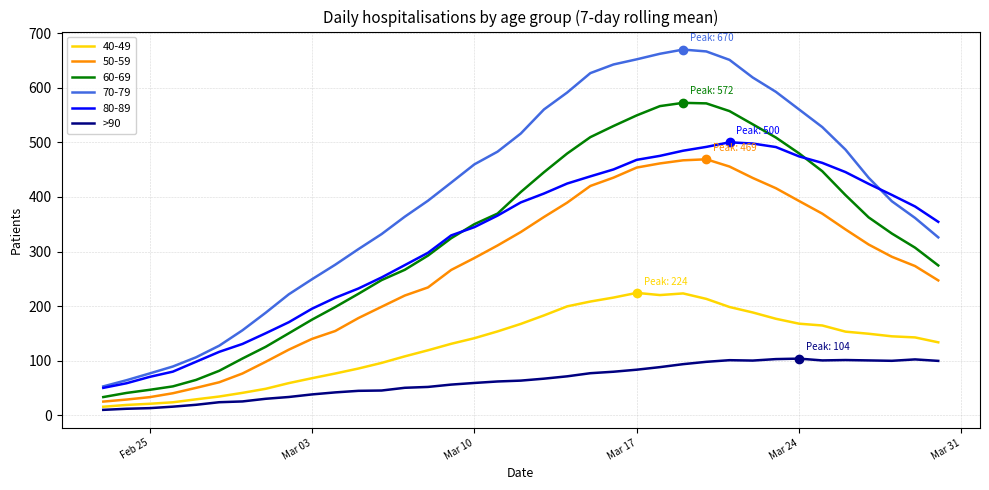

List the series in order of their peak value, lowest first.

>90, 40-49, 50-59, 80-89, 60-69, 70-79